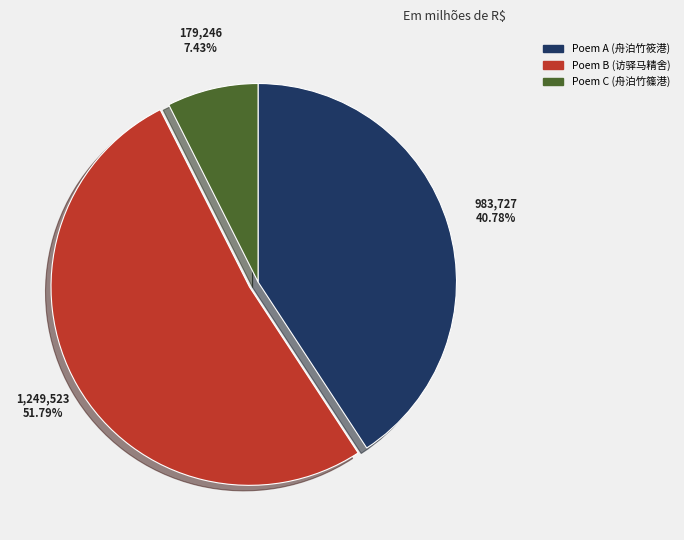

How many slices are in this pie chart?

3